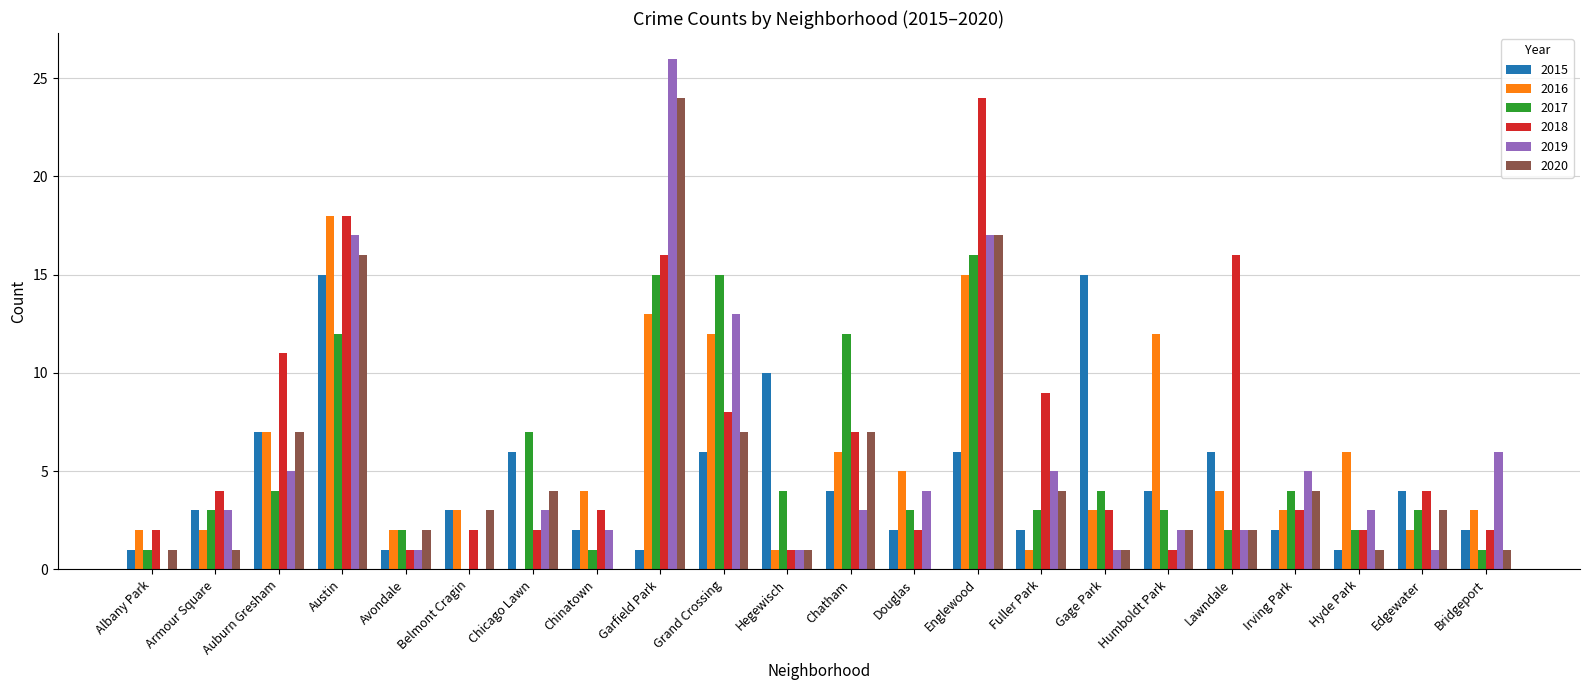

The 2017 series shows 3 at Hyde Park. True or false?

False